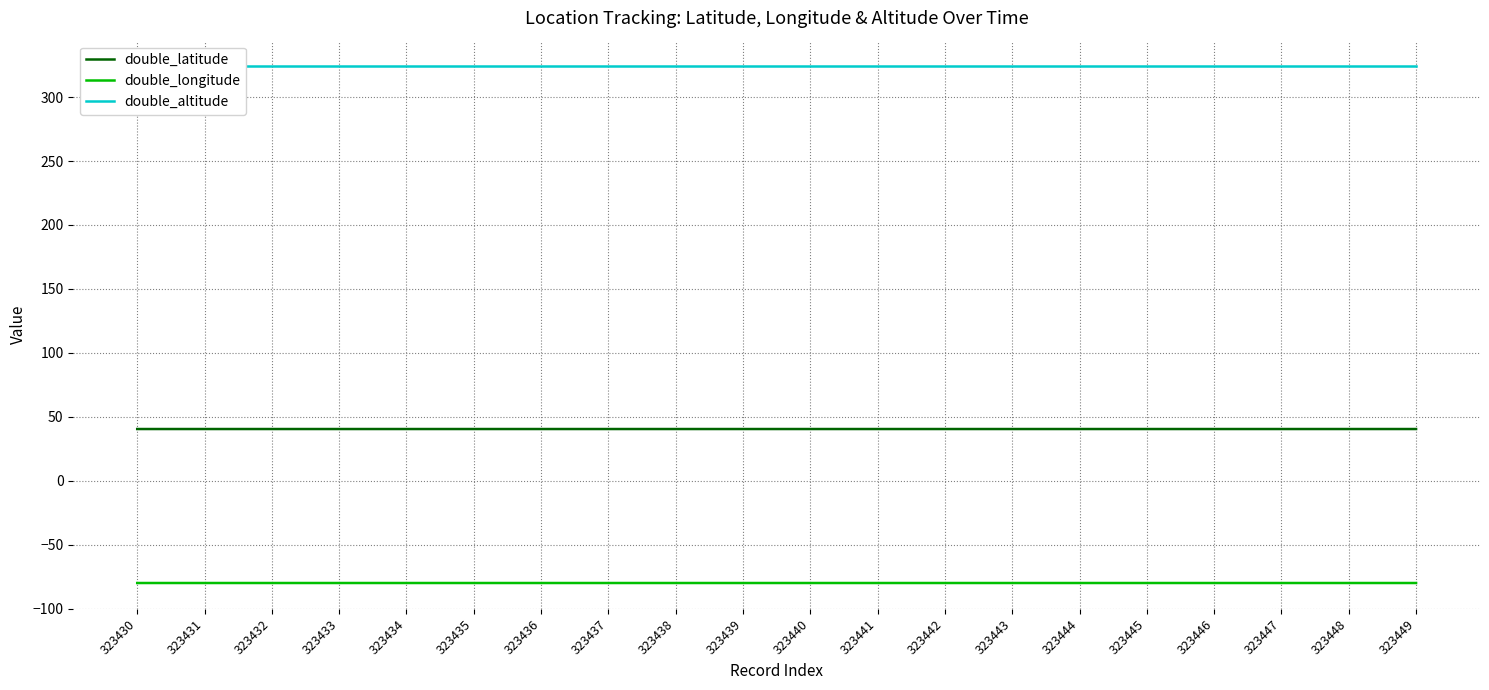

List the series in order of their overall mean, lowest first.

double_longitude, double_latitude, double_altitude